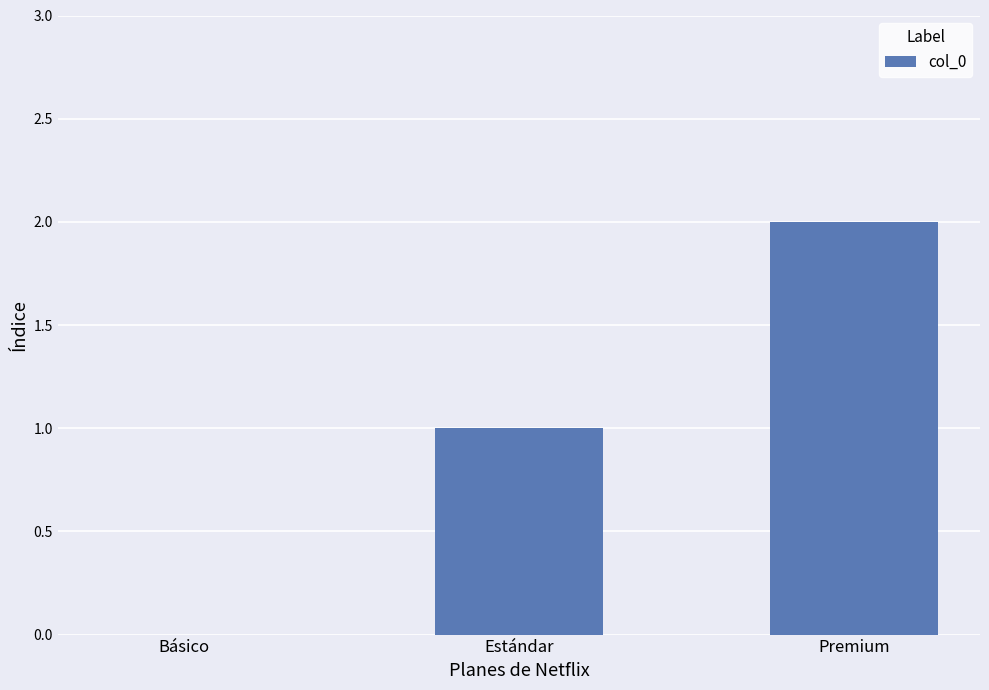

How many values are between 0 and 2?

3